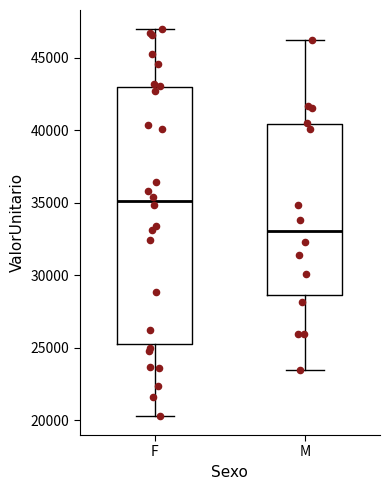

Where does the lower whisker of the box for M end on the y-axis? The values are not printed on the chart, so give them approximately, as read against the axis.

23500